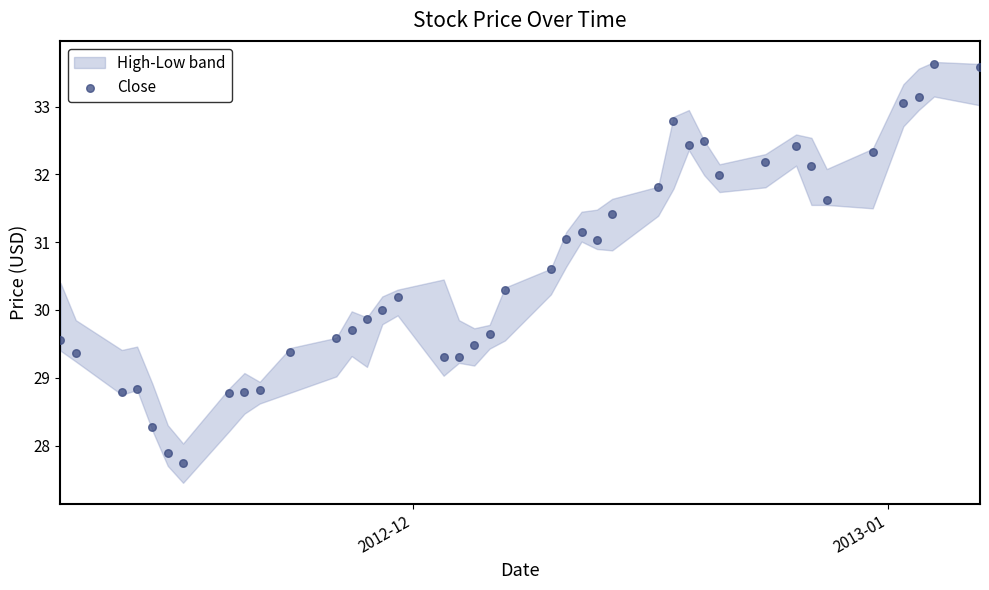

What is the range of Y values (max minus min)?

5.9